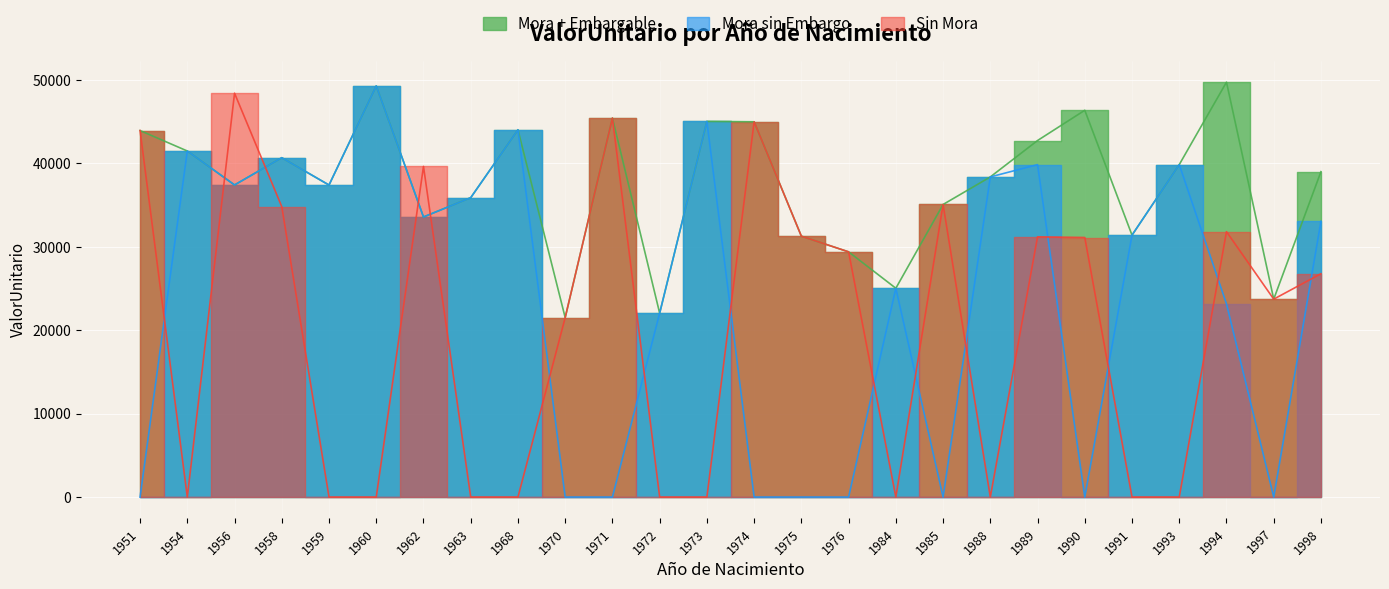

True or false: ValorUnitario_mora_embargable and ValorUnitario_no_mora intersect in this chart.

True